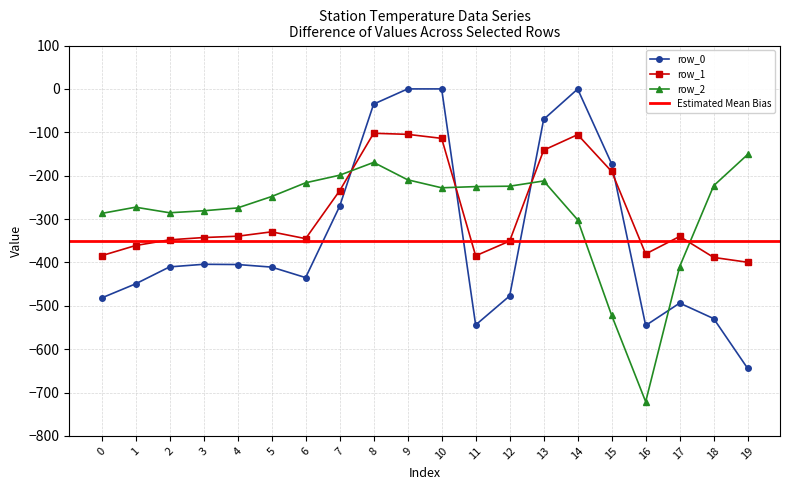

What is the sum of all row_2 values?

-5662.1